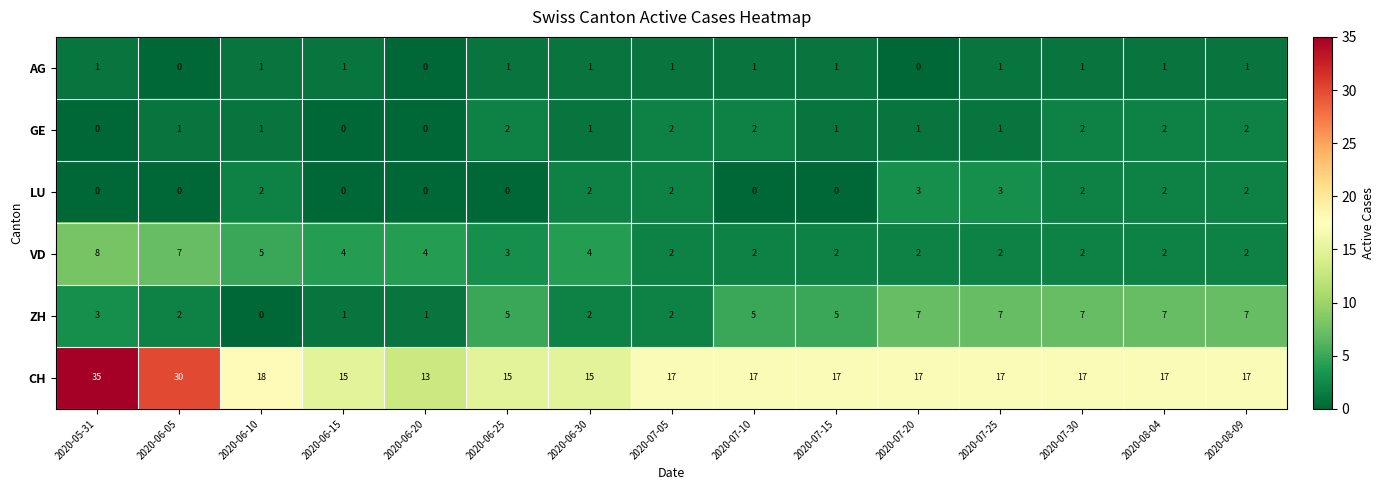

The value of LU at 2020-07-30 is 1. True or false?

False